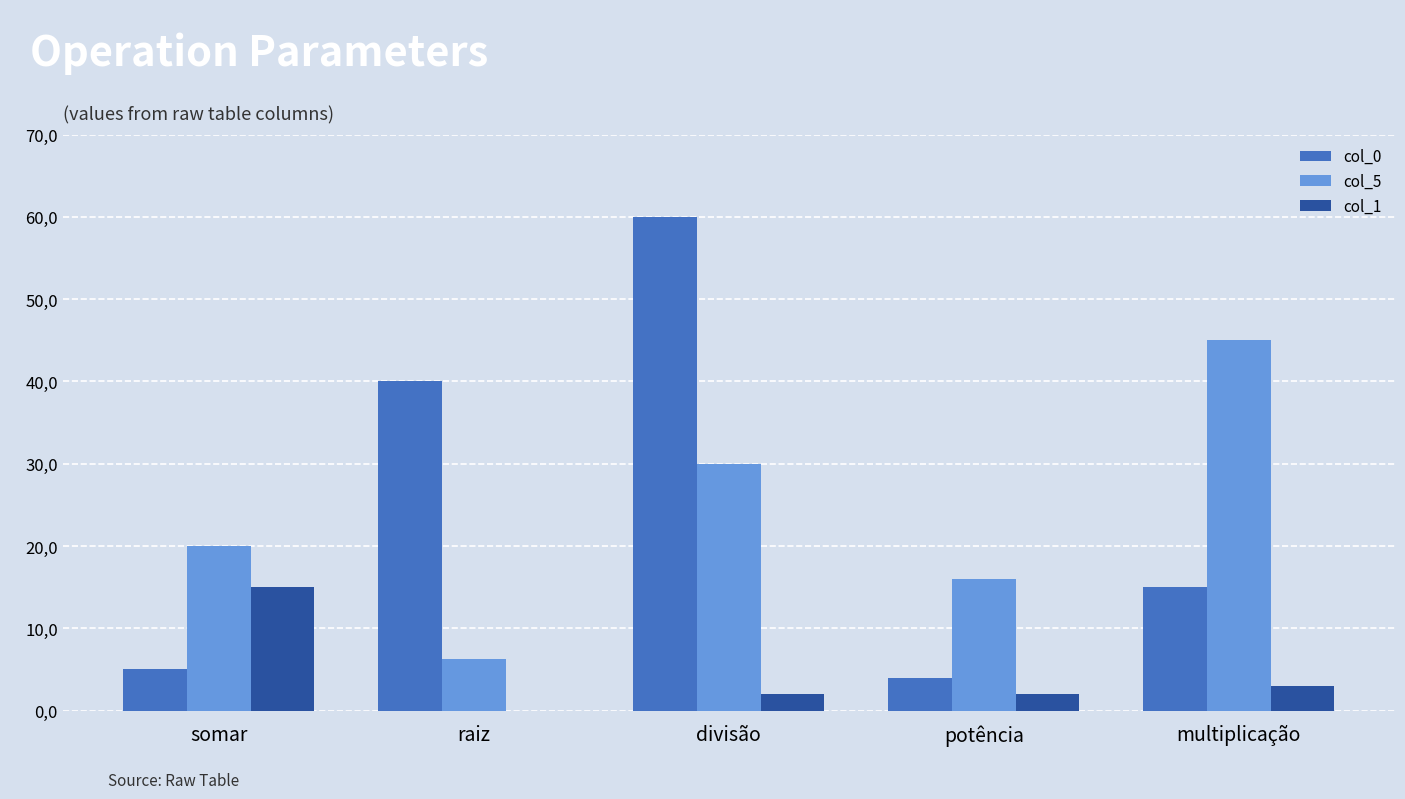

Reading left to right, extract all data points from this chart.

col_0: 5.0	40.0	60.0	4.0	15.0
col_5: 20.0	6.3	30.0	16.0	45.0
col_1: 15.0	0.0	2.0	2.0	3.0